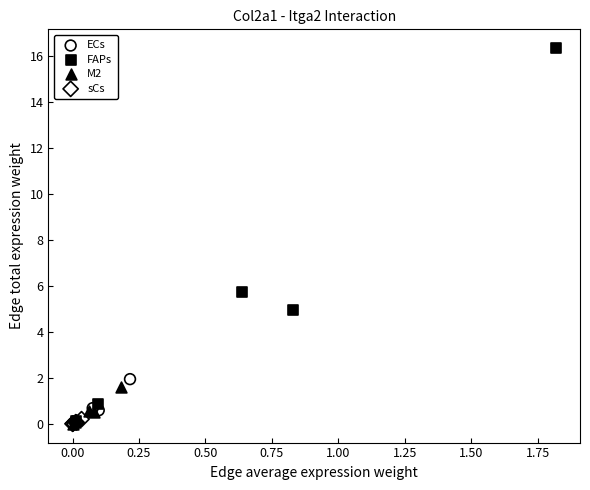

Which series has the widest spread of Y values?

FAPs